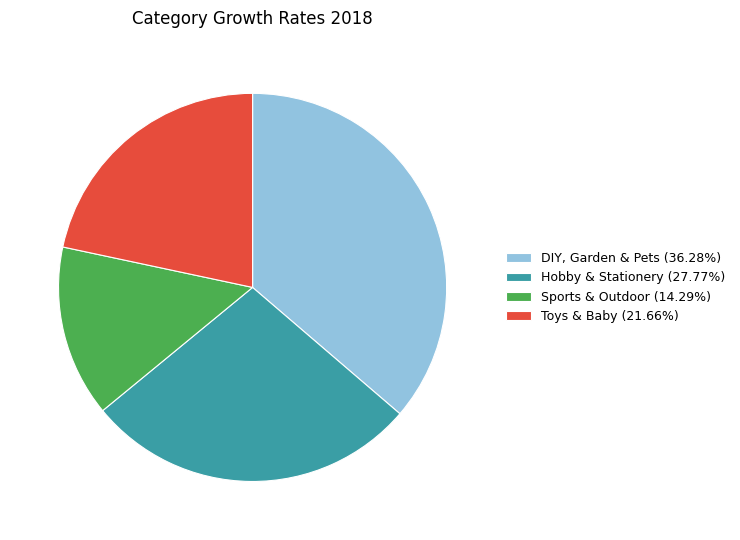

Which category has the biggest portion of the pie?

DIY, Garden & Pets